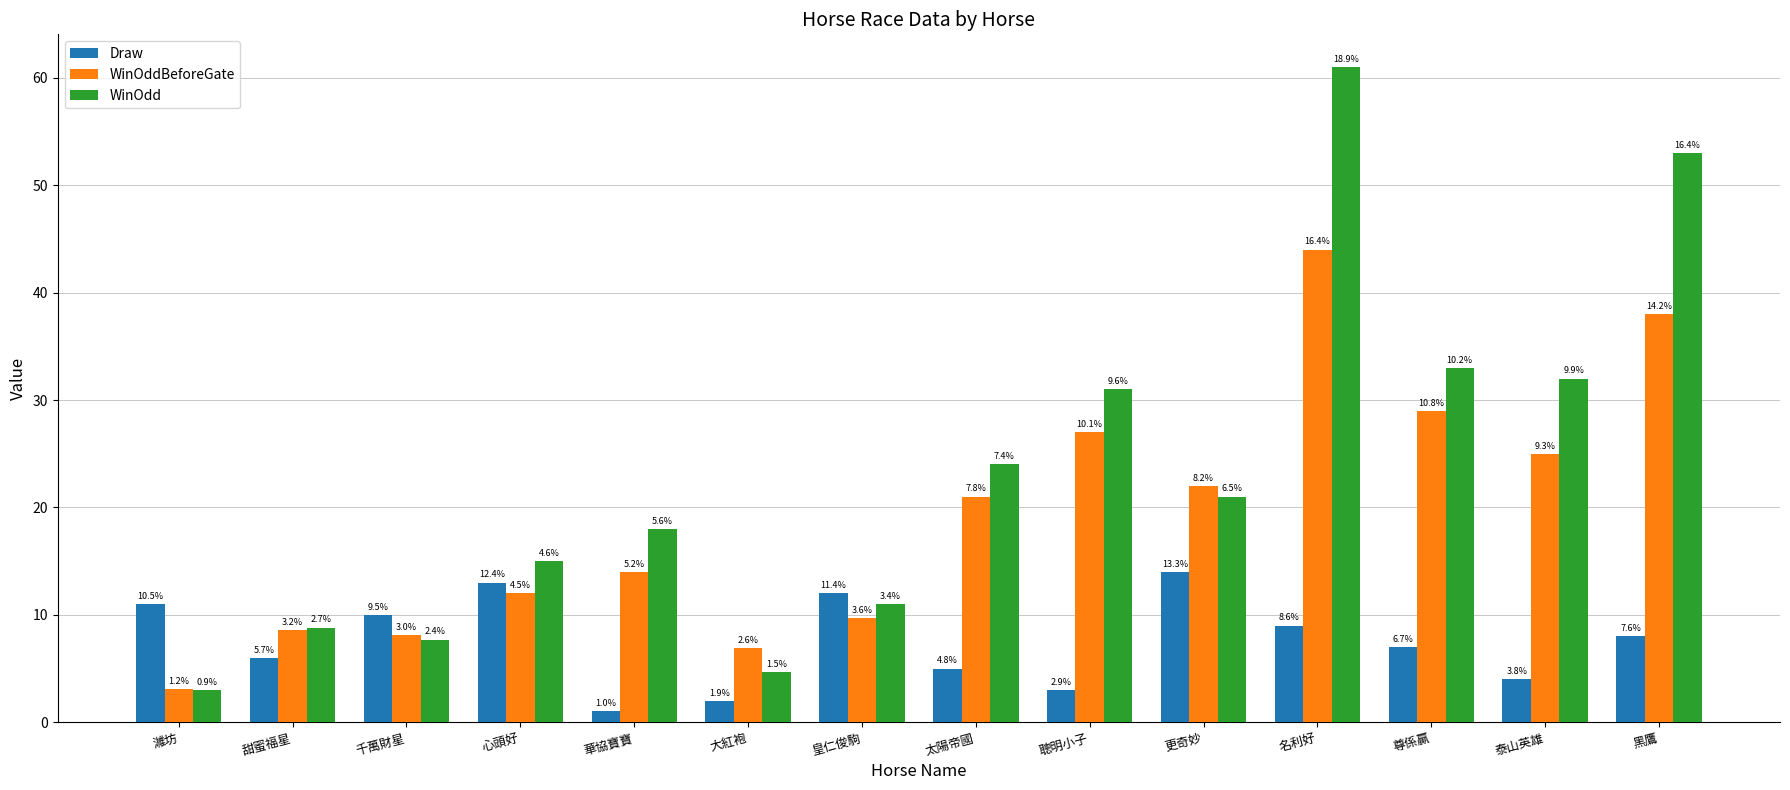

What are all the series names shown in the legend?

Draw, WinOddBeforeGate, WinOdd